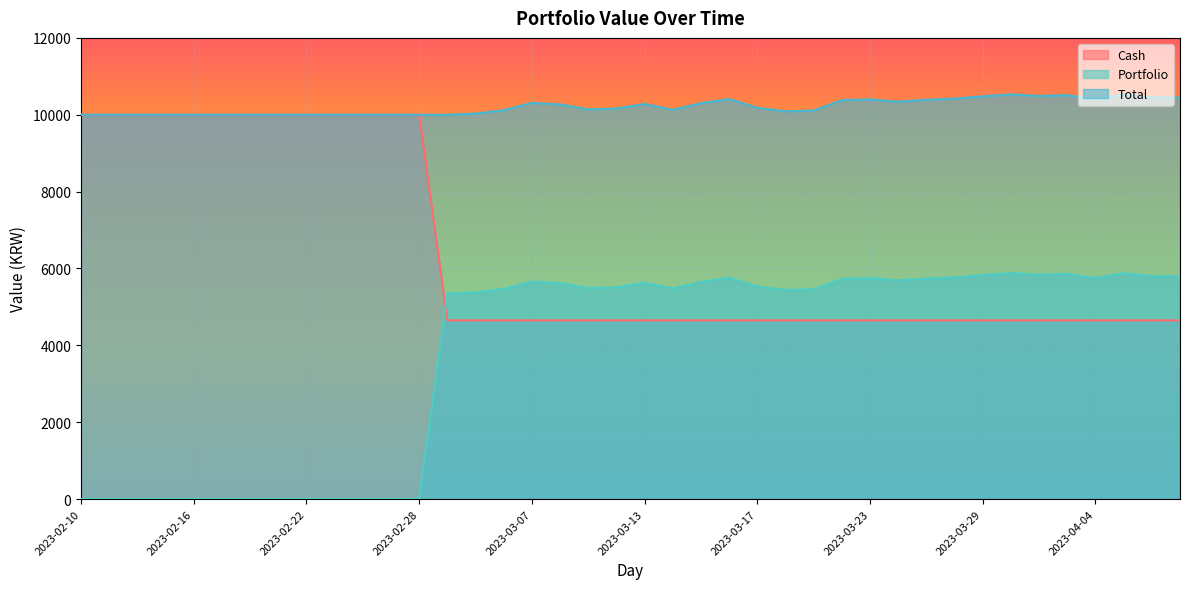

How many interior local valleys does the Total series have?

7